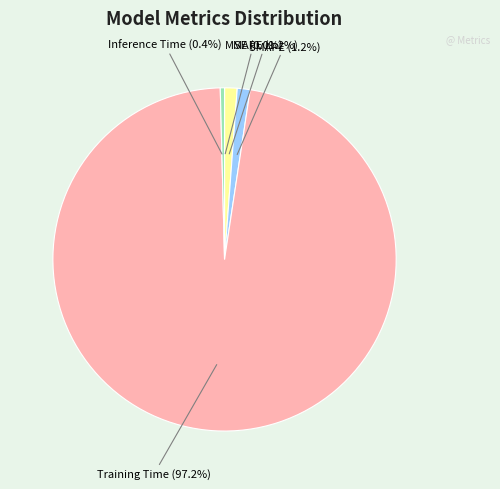

The Training Time slice represents 97% of the pie. True or false?

True